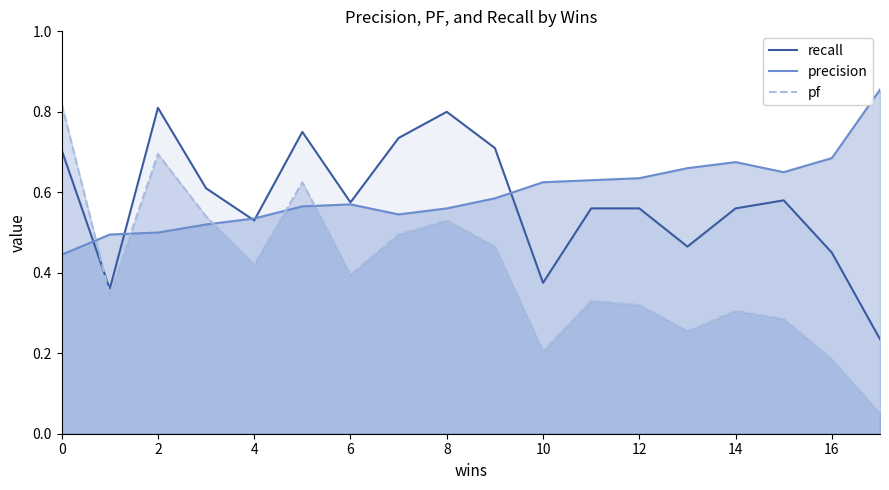

Which series has the largest range (max minus min)?

pf